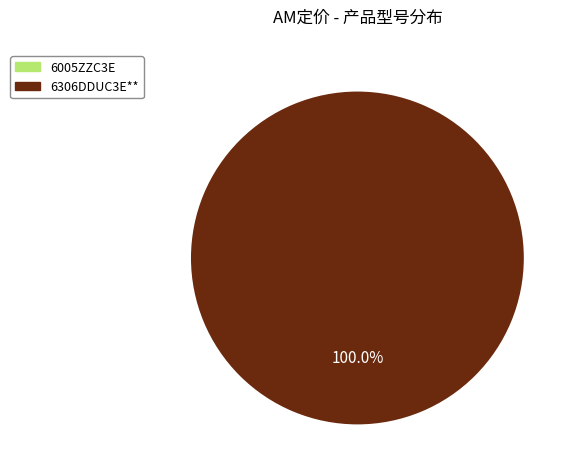

Does any single category account for the majority?

Yes